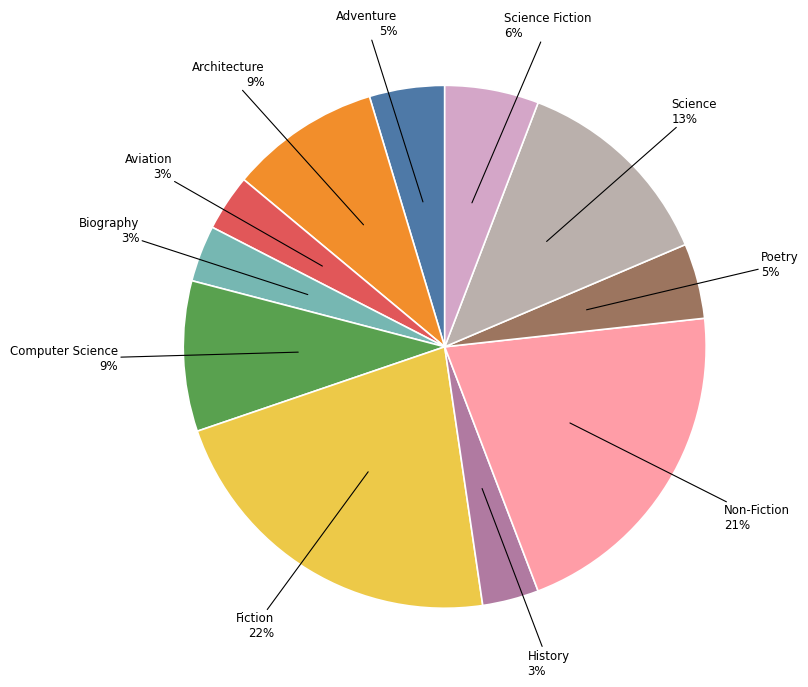

Between Adventure and Non-Fiction, which is larger?

Non-Fiction